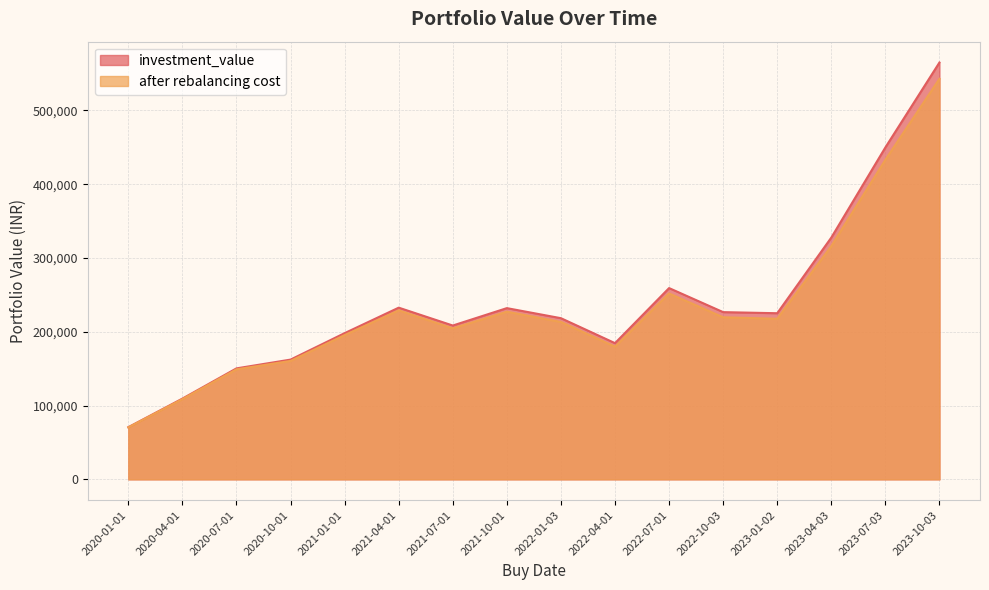

At 2023-01-02, list the series in order from largest to smallest.

investment_value, after rebalancing cost